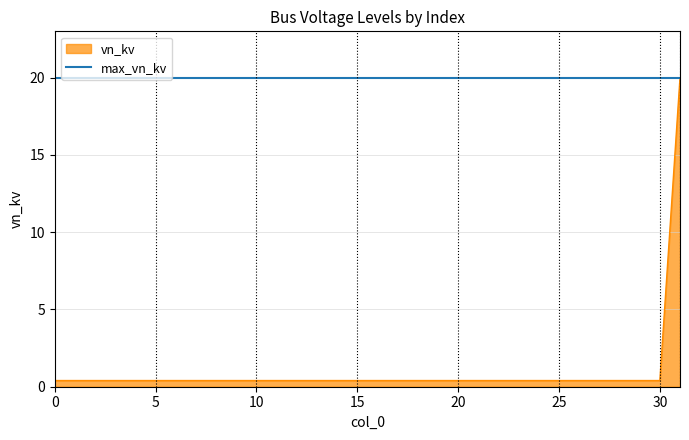

Reading left to right, list all the values displayed in this chart.

0=0.4	1=0.4	2=0.4	3=0.4	4=0.4	5=0.4	6=0.4	7=0.4	8=0.4	9=0.4	10=0.4	11=0.4	12=0.4	13=0.4	14=0.4	15=0.4	16=0.4	17=0.4	18=0.4	19=0.4	20=0.4	21=0.4	22=0.4	23=0.4	24=0.4	25=0.4	26=0.4	27=0.4	28=0.4	29=0.4	30=0.4	31=20.0